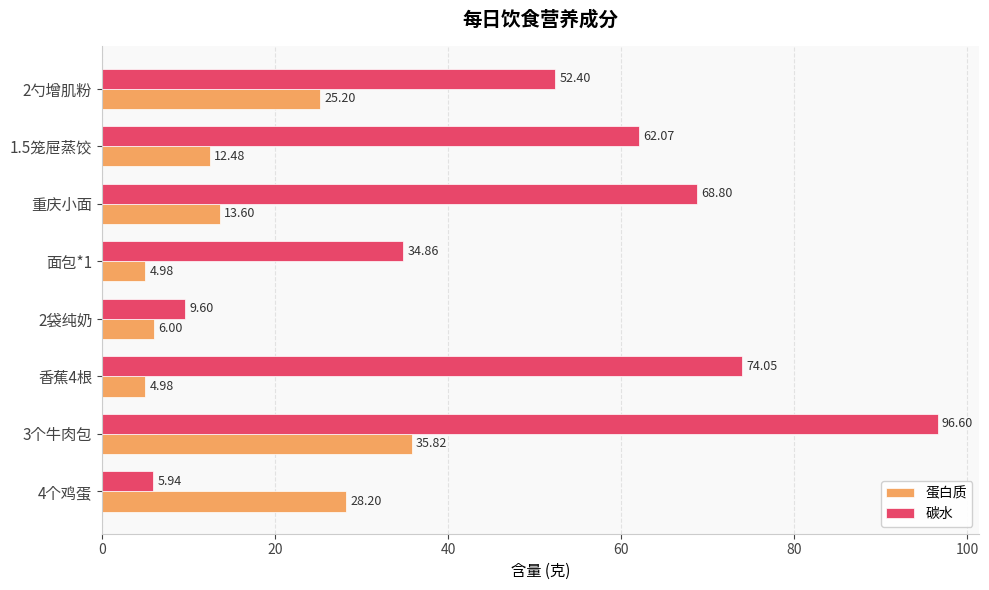

Which series has the largest total across all categories?

碳水